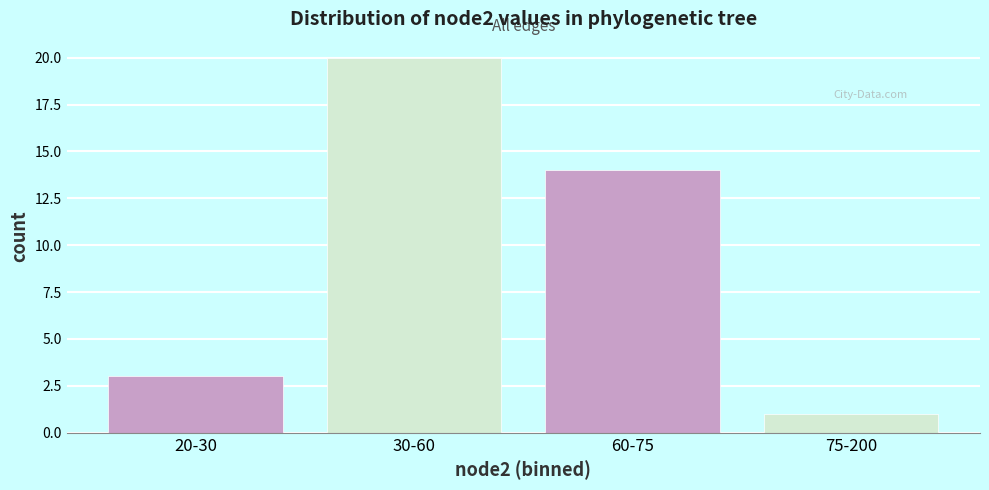

Reading left to right, transcribe all the data shown in this chart.

20-30=3	30-60=20	60-75=14	75-200=1